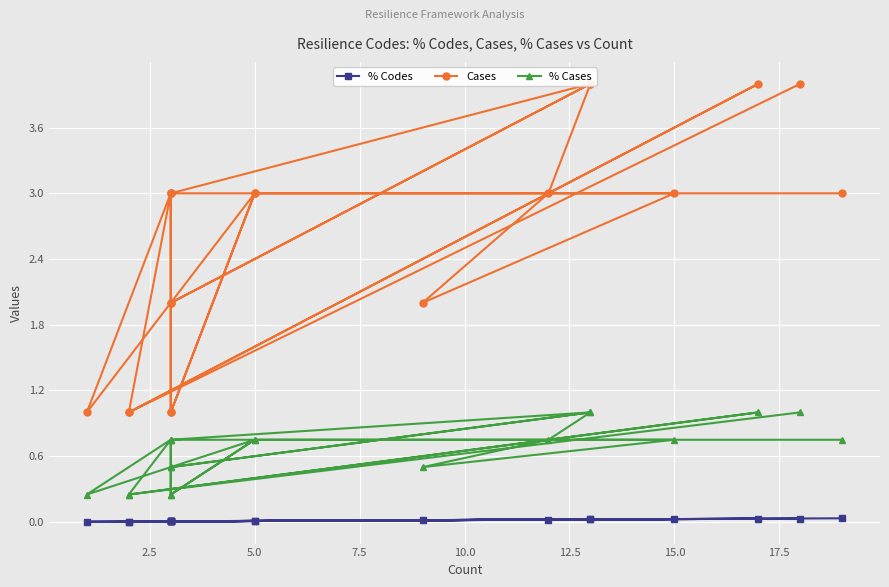

True or false: % Cases and % Codes cross at least once.

False